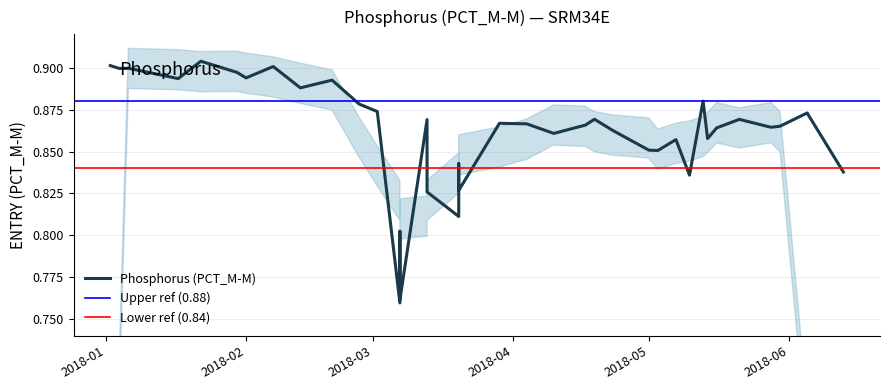

Where is the first local minimum?

2018-01-04